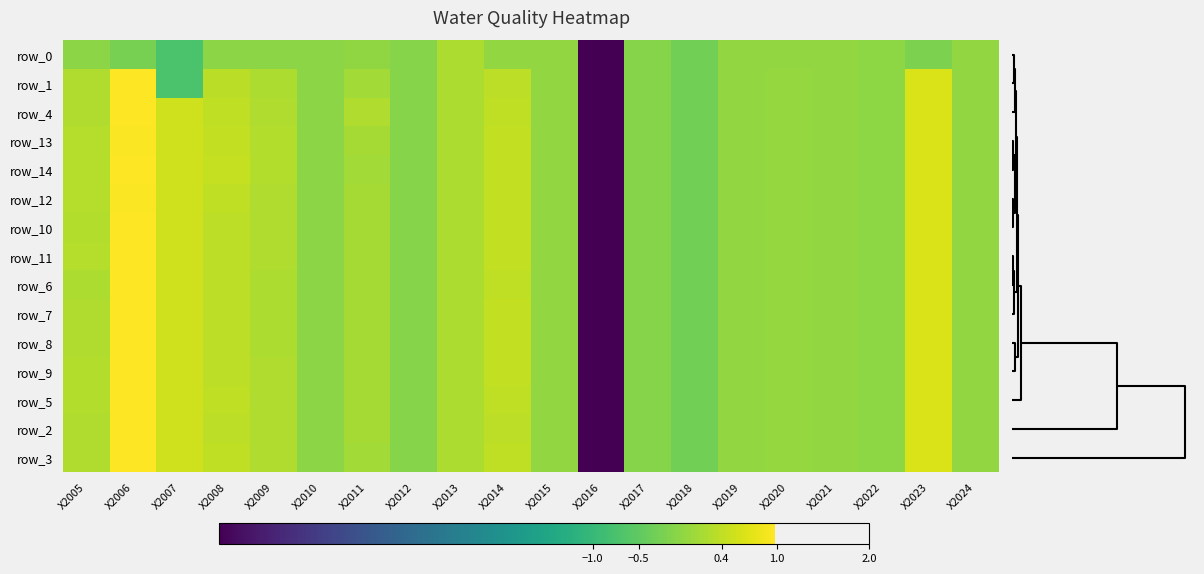

At how many categories does at least one series exceed -1?

19